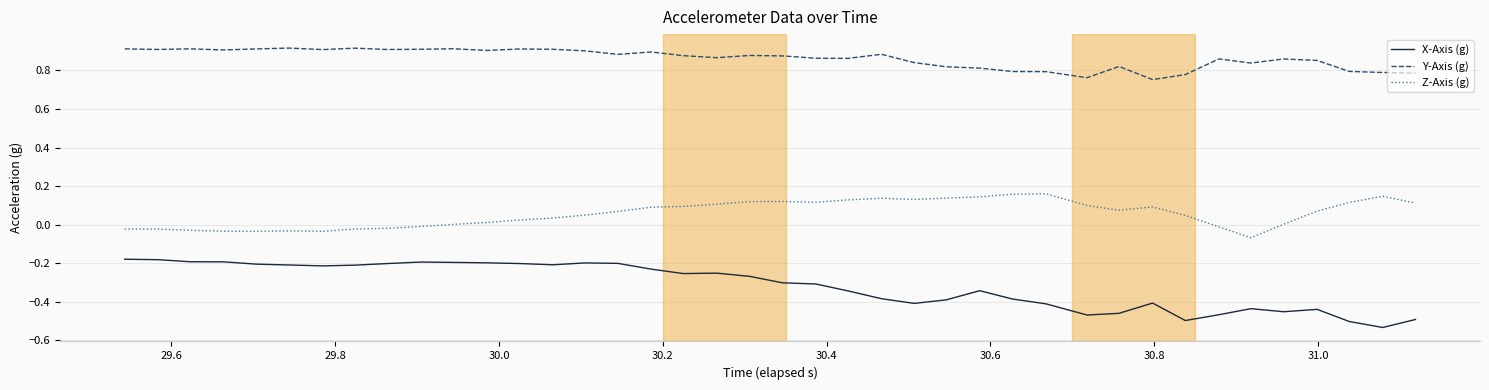

Which series has the largest total across all categories?

Y-Axis (g)